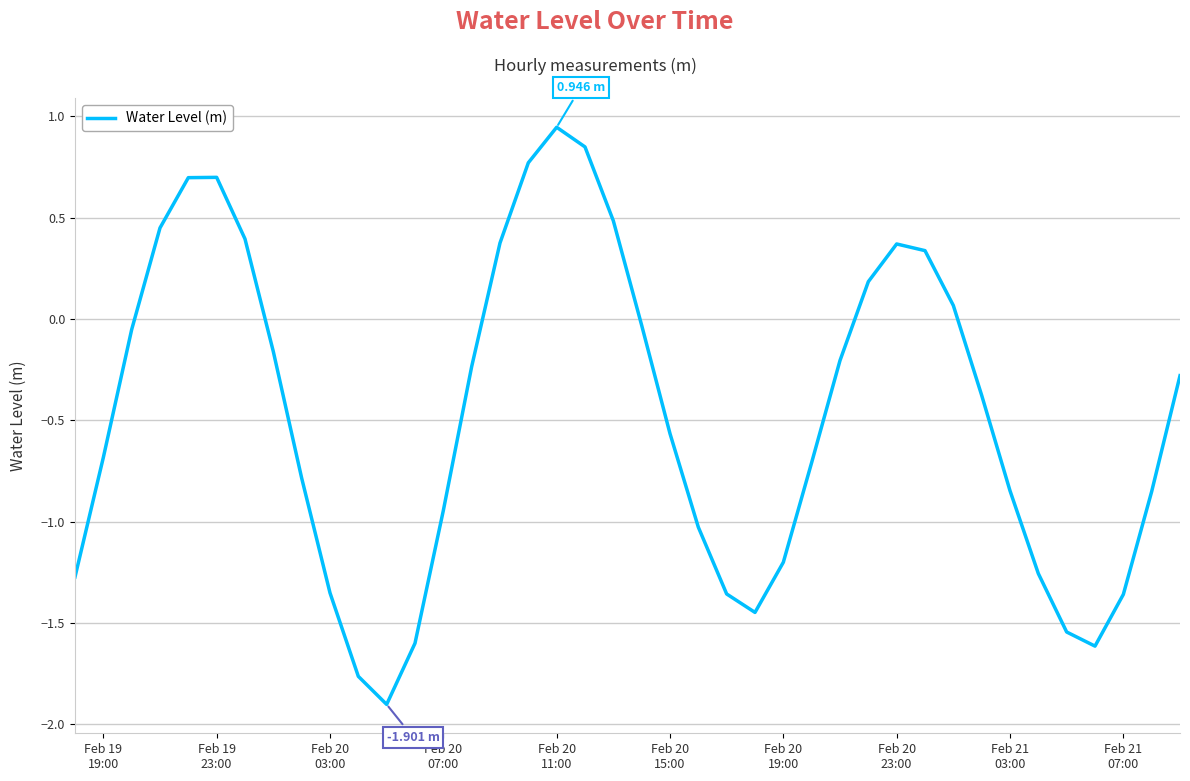

What is the difference between the maximum and minimum values?

2.8